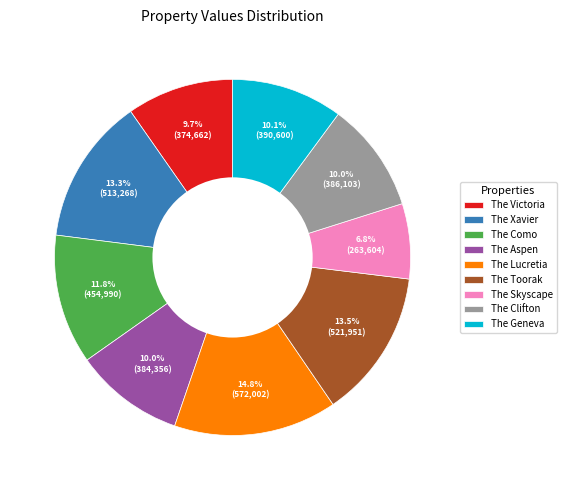

What percentage is the The Lucretia slice, to the nearest percent?

15%